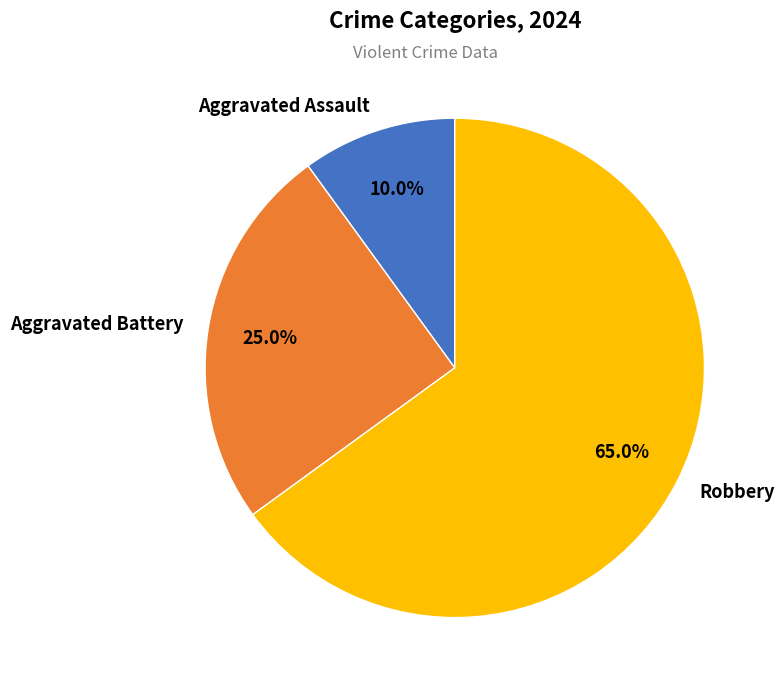

Between Aggravated Battery and Robbery, which is larger?

Robbery